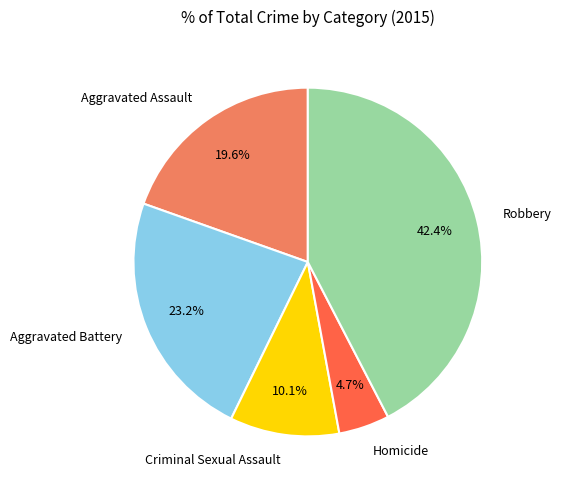

The Aggravated Assault slice represents 20% of the pie. True or false?

True